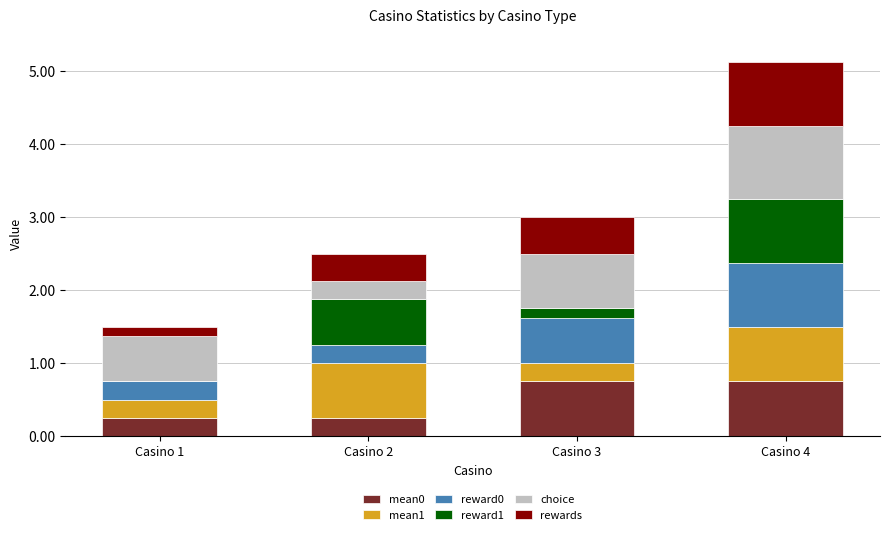

What is the total value across all series at Casino 2?

2.5